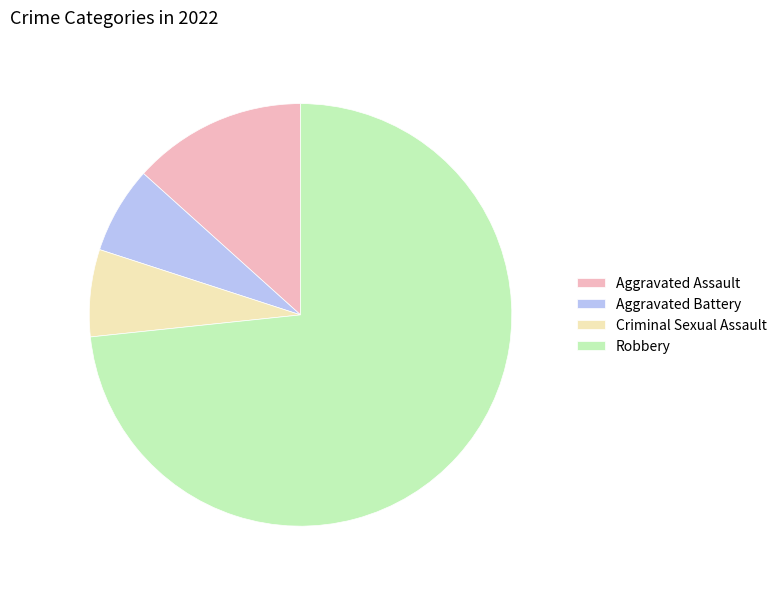

Which slice is the largest?

Robbery